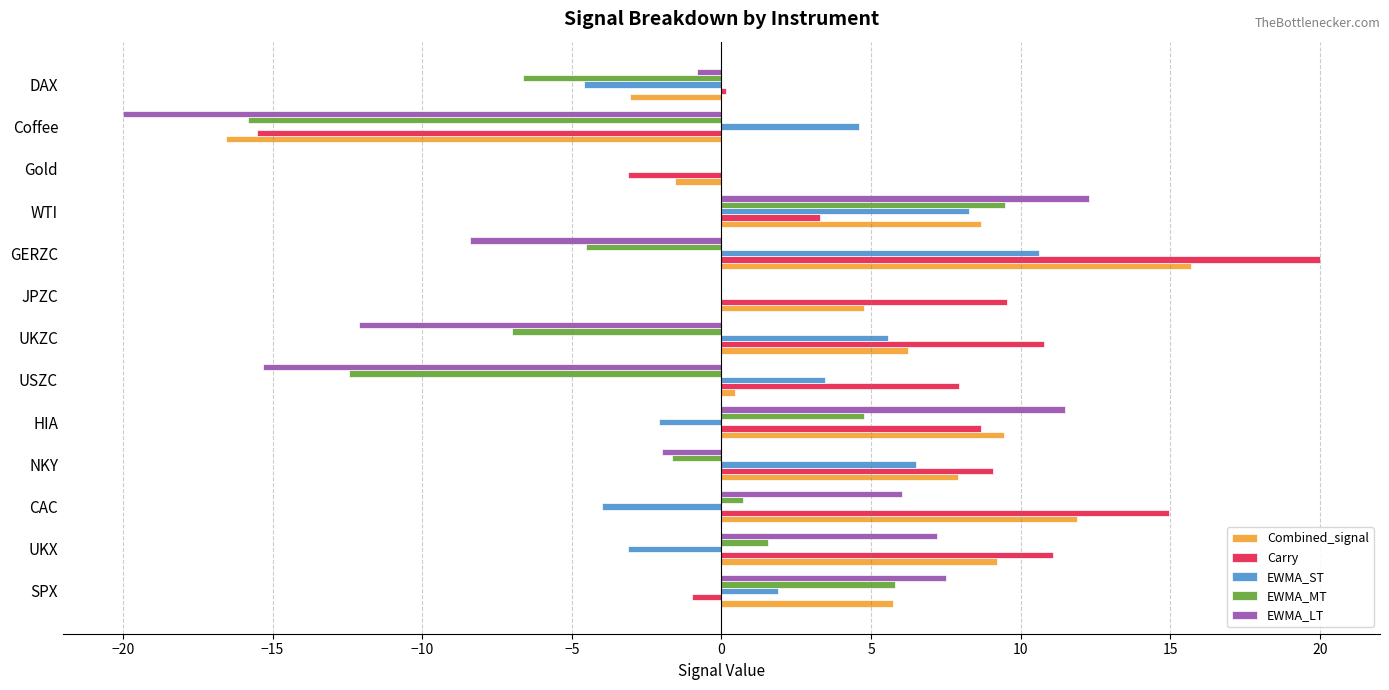

The EWMA_MT series shows -6.6 at DAX. True or false?

True